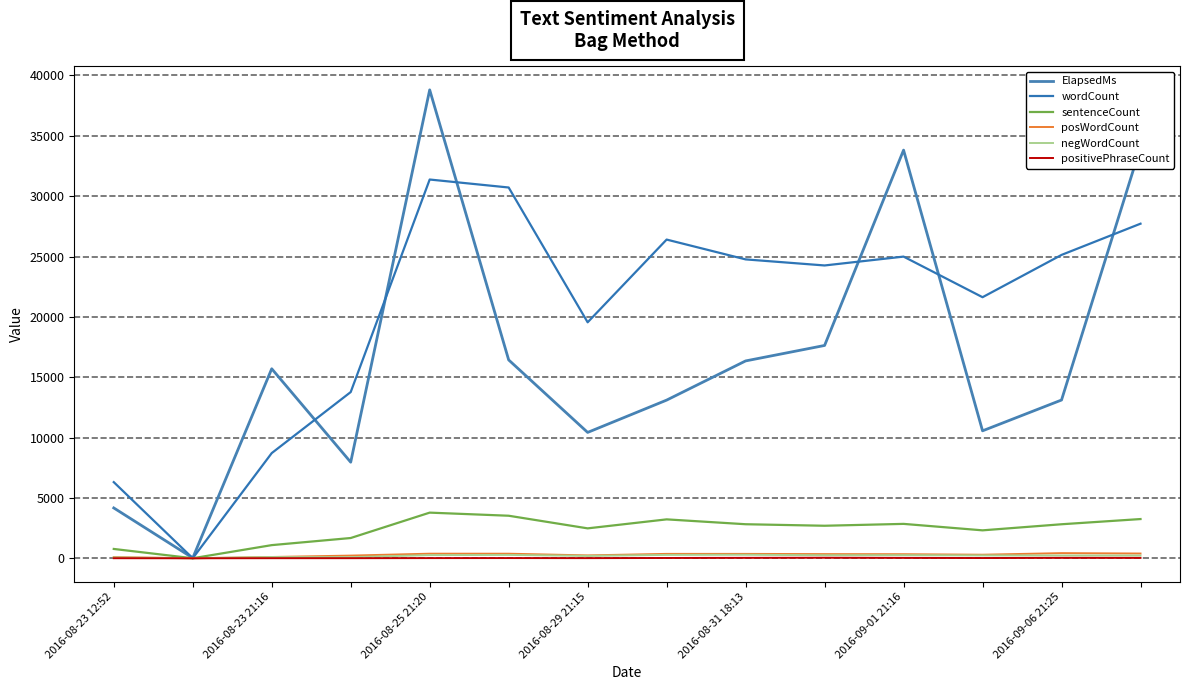

How many lines are shown in the chart?

6